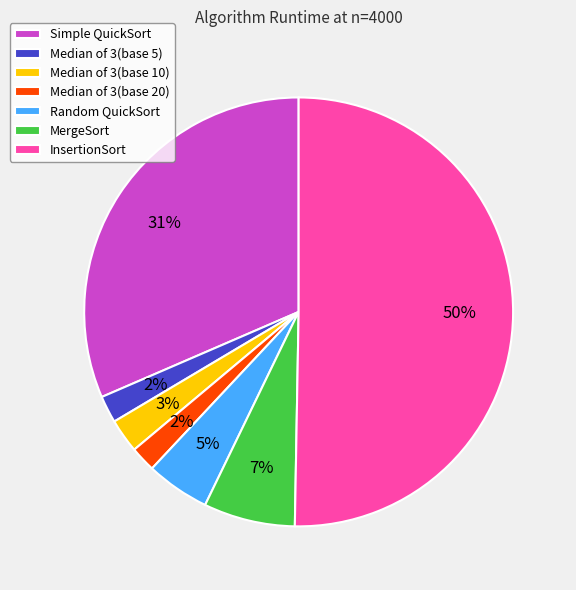

How many segments does this pie chart have?

7